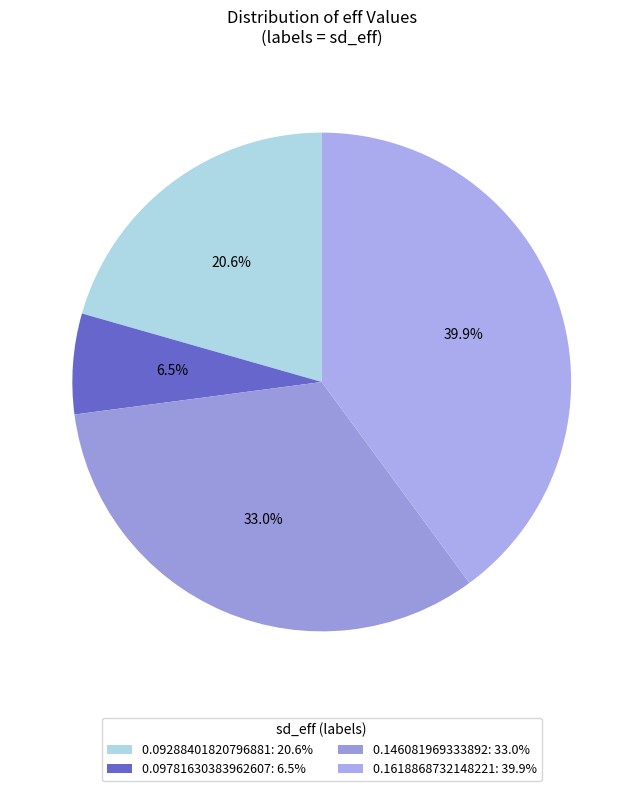

To the nearest percent, what is the combined percentage of 0.09288401820796881 and 0.09781630383962607?

27%